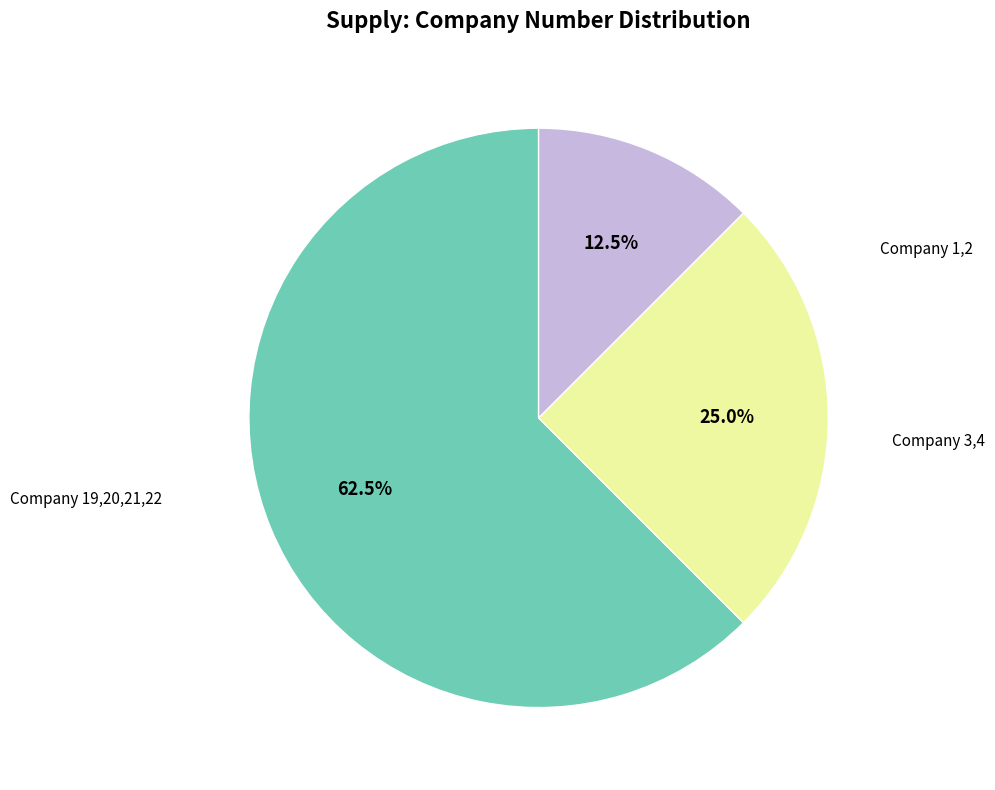

Count the number of slices in the pie.

3